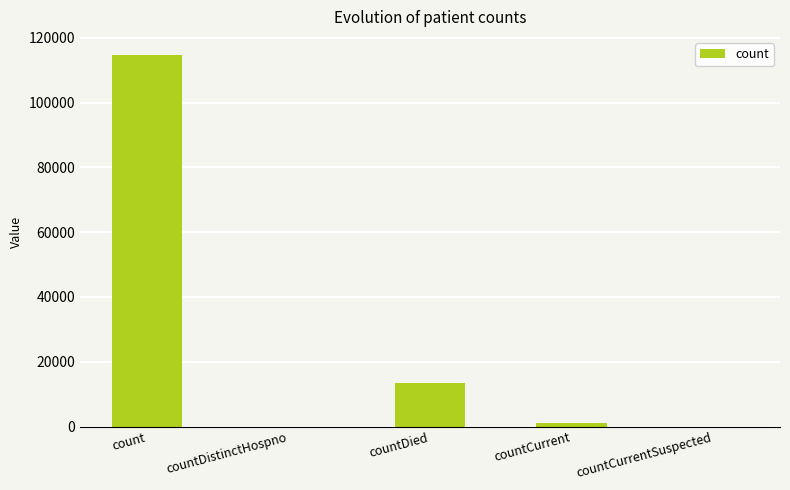

What is the sum of the values at countDied and count?

127891